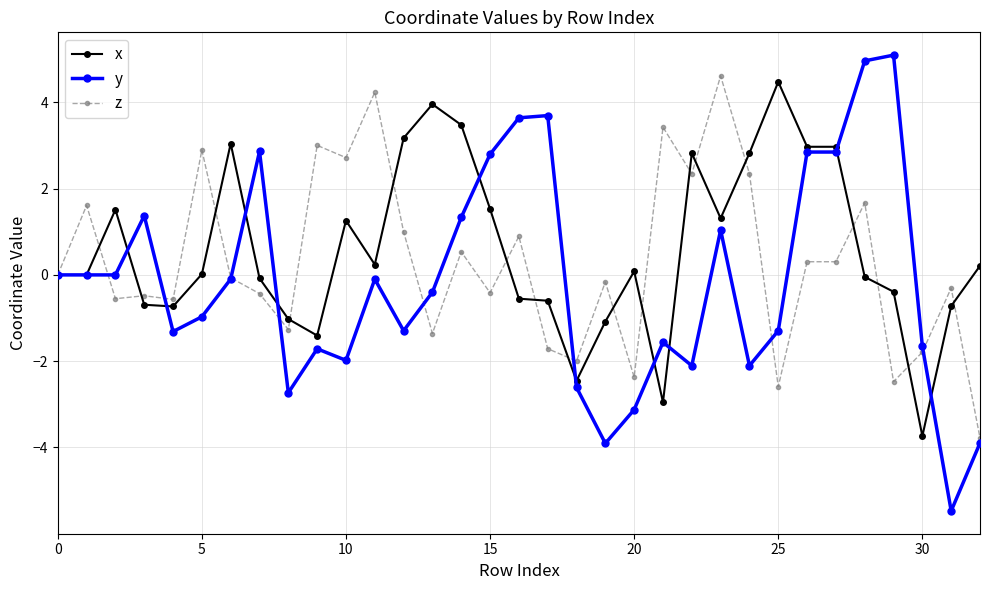

What is the value of the z point at the 15th from the left?

0.5